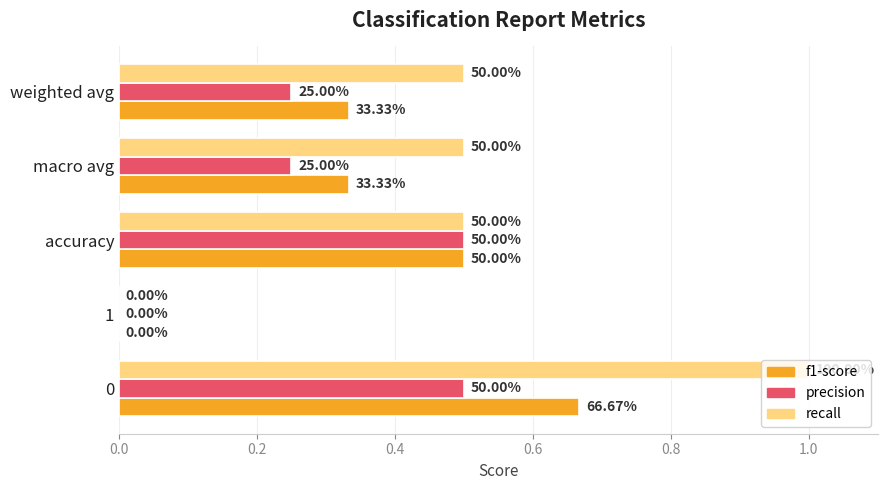

What are all the series names shown in the legend?

f1-score, precision, recall